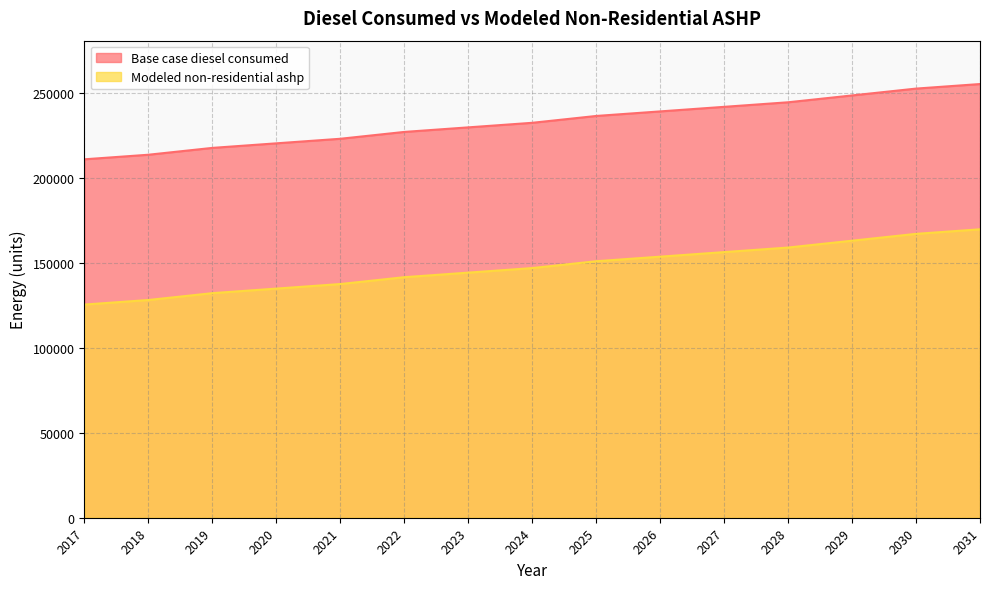

Read the Modeled non-residential ashp value at 2024.

146781.4